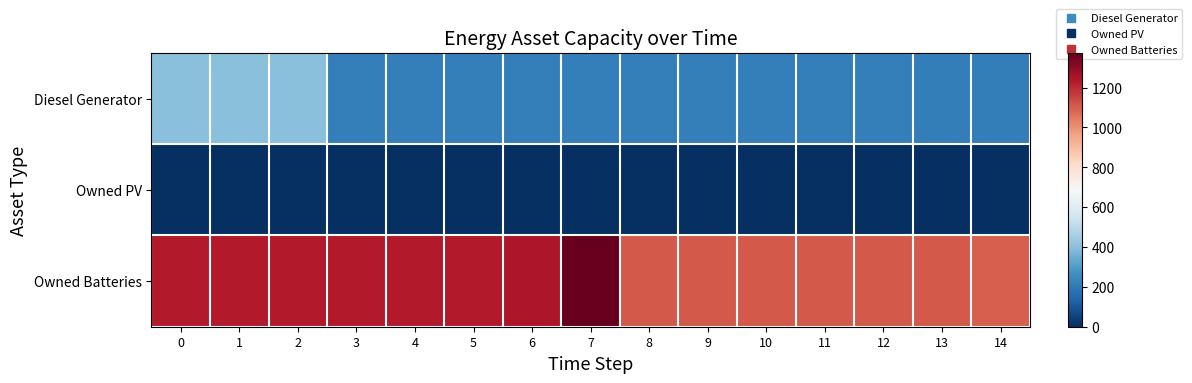

Between 4 and 1, which is larger?

1